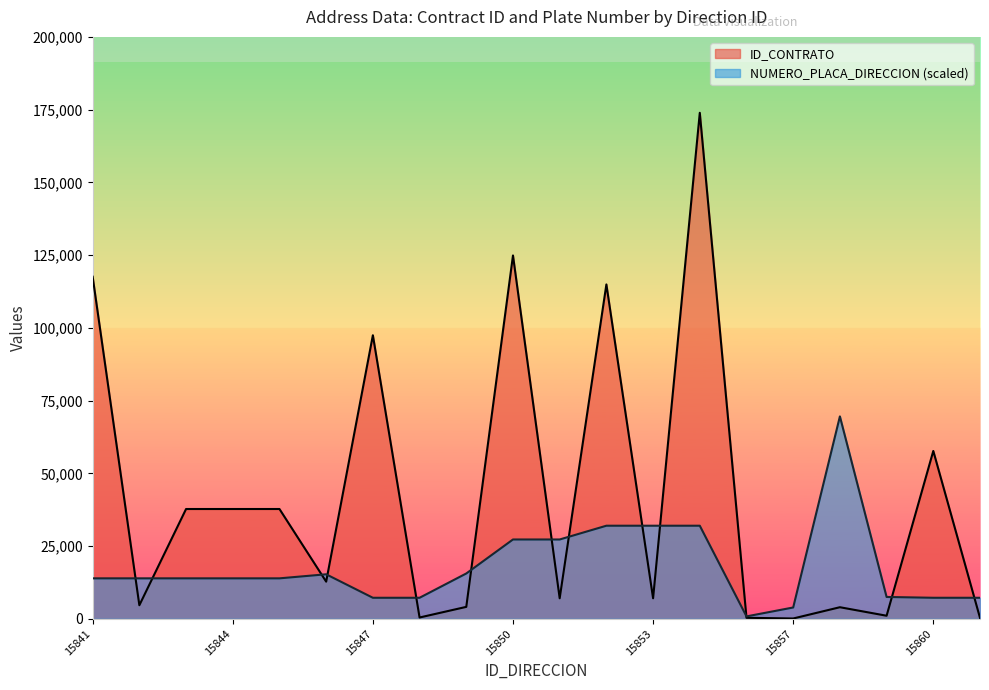

What is the difference between the ID_CONTRATO values at 15848 and 15850?

124452.0